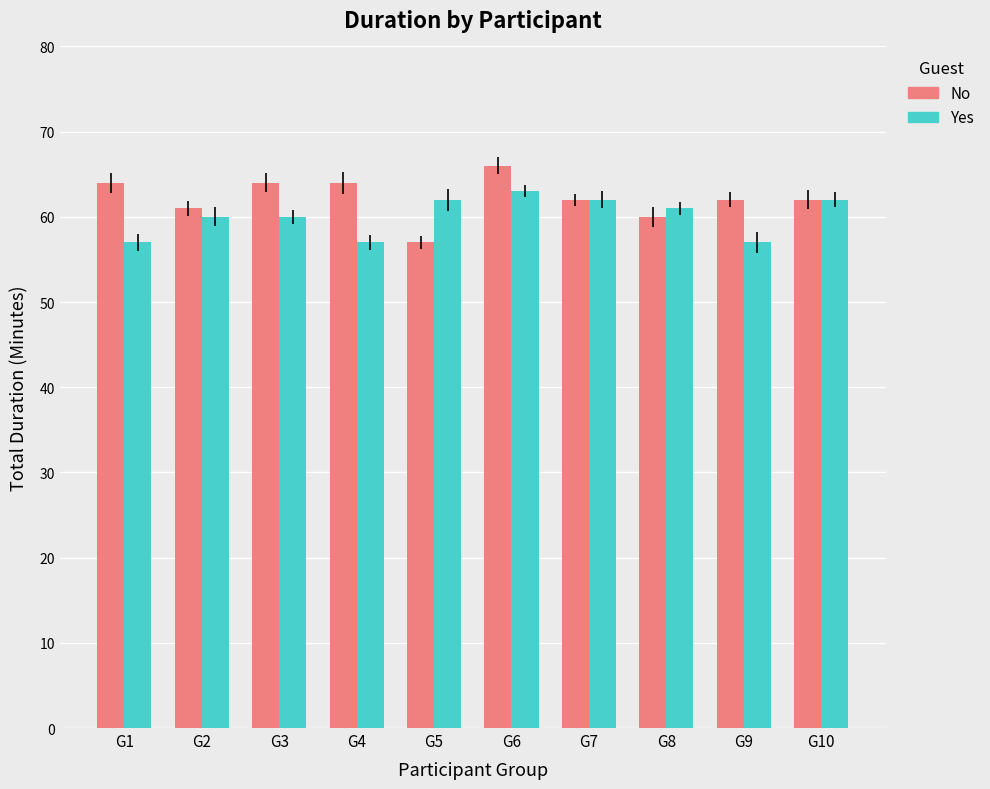

What is the spread (max minus min) of values at G3?

4